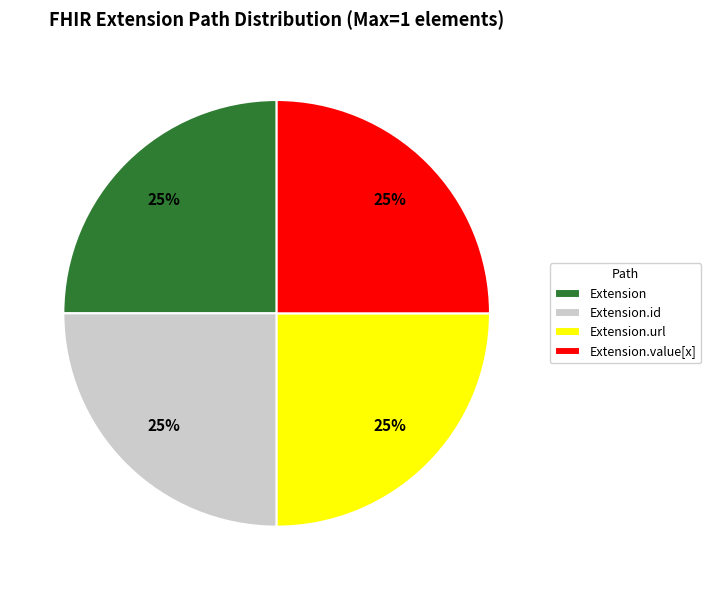

What is the ratio of the value at Extension to the value at Extension.value[x]?

1.0